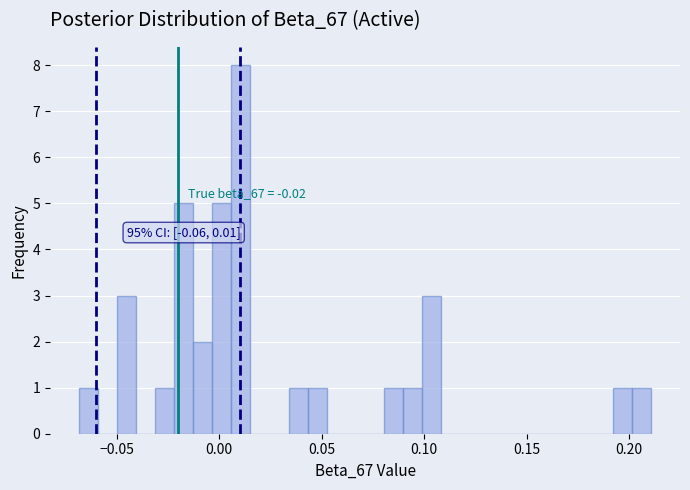

Around what value on the x-axis is the tallest bar? Give the approximate position of its centre, as read against the axis.

0.010